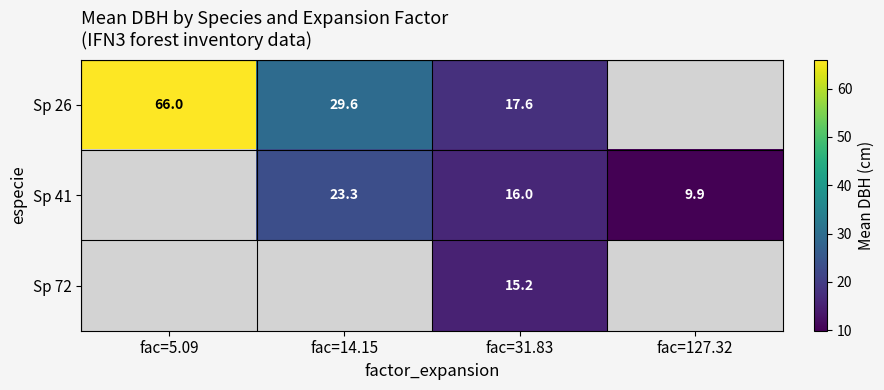

Is the value of Sp 41 at fac=14.15 greater than the value of Sp 26 at fac=14.15?

No